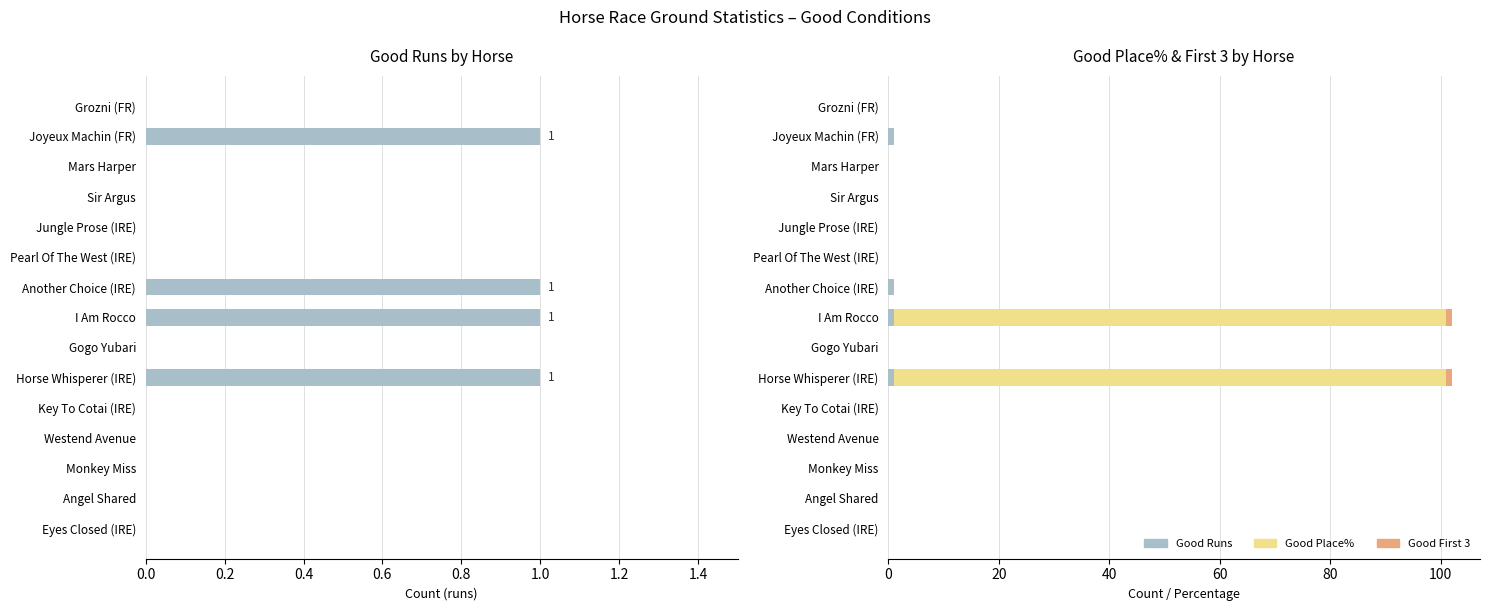

Which series has the largest range (max minus min)?

Good Place%